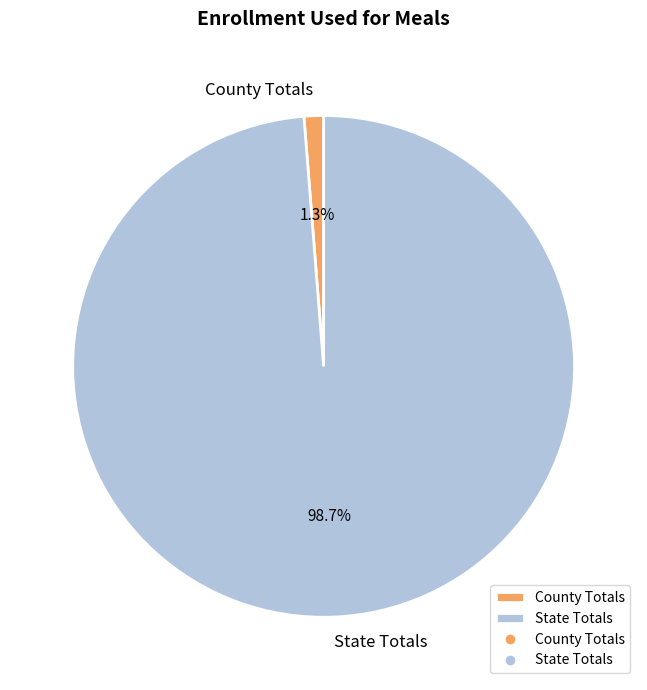

Combined, do State Totals and County Totals account for over 50%?

Yes